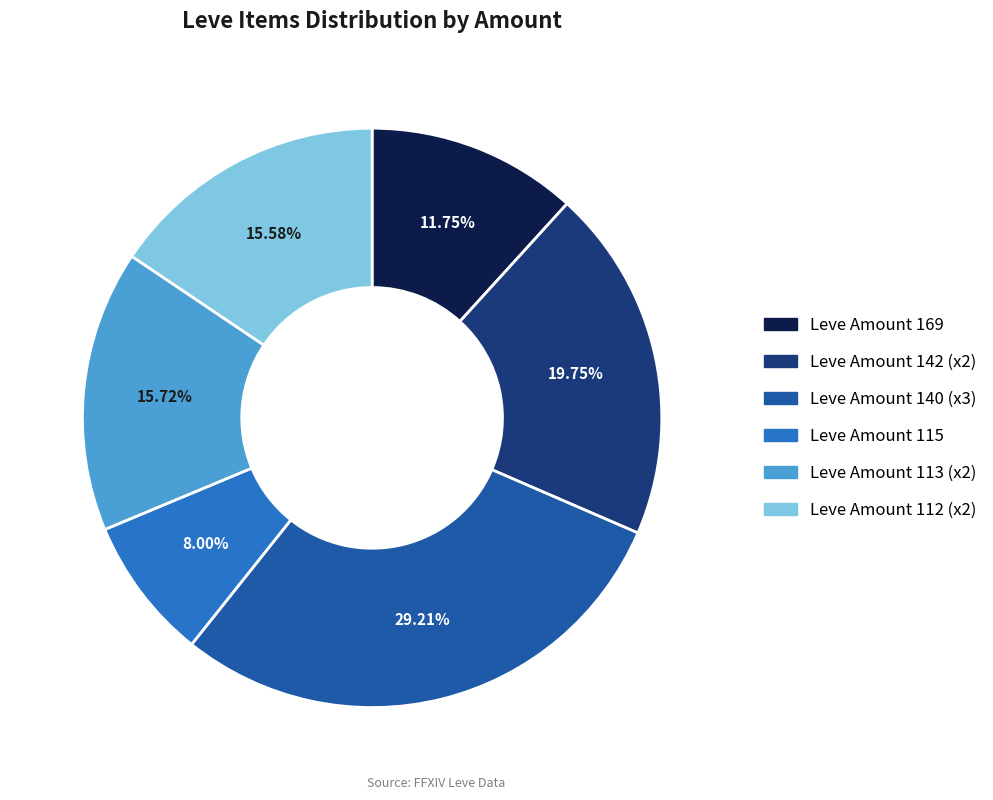

Approximately how many times larger is the value at Leve Amount 140 (x3) compared to Leve Amount 112 (x2)?

1.9